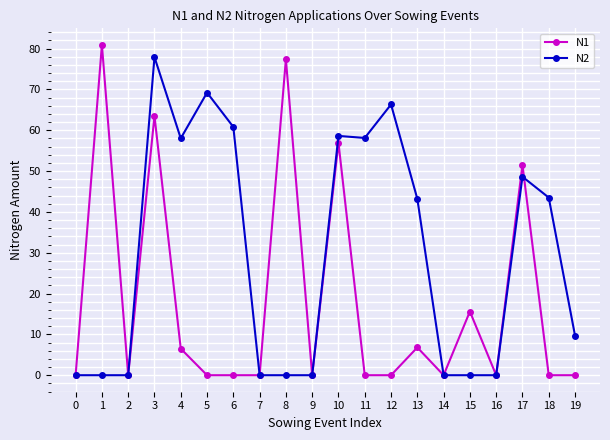

Count the number of categories in the chart.

20